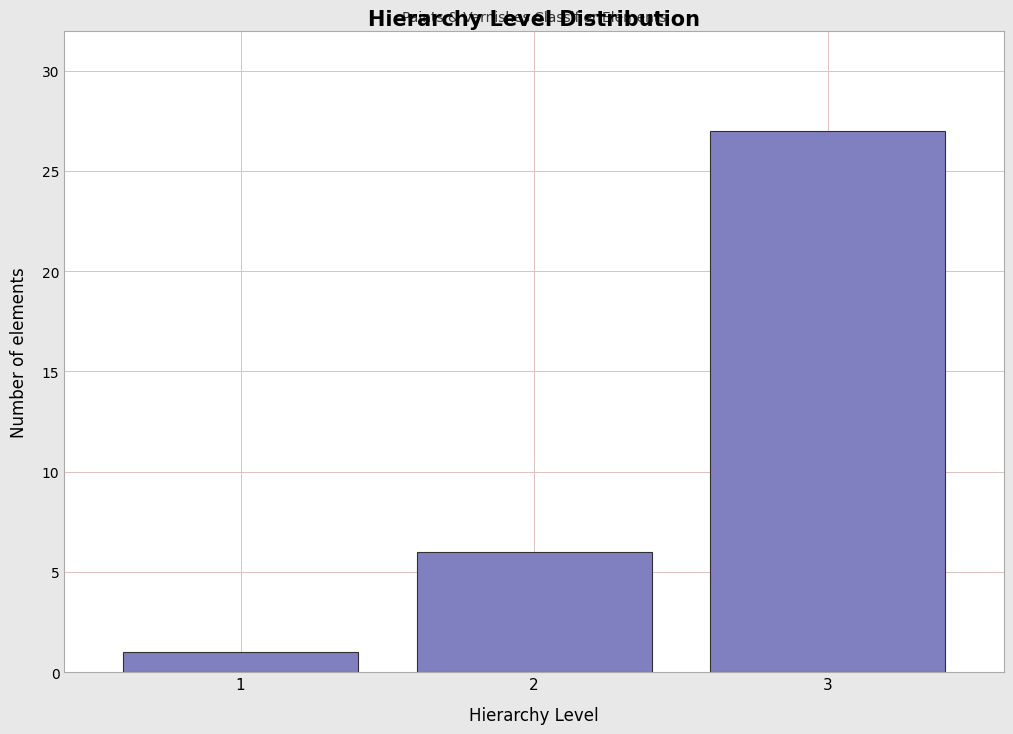

Reading right to left, list all the values displayed in this chart.

3=27	2=6	1=1